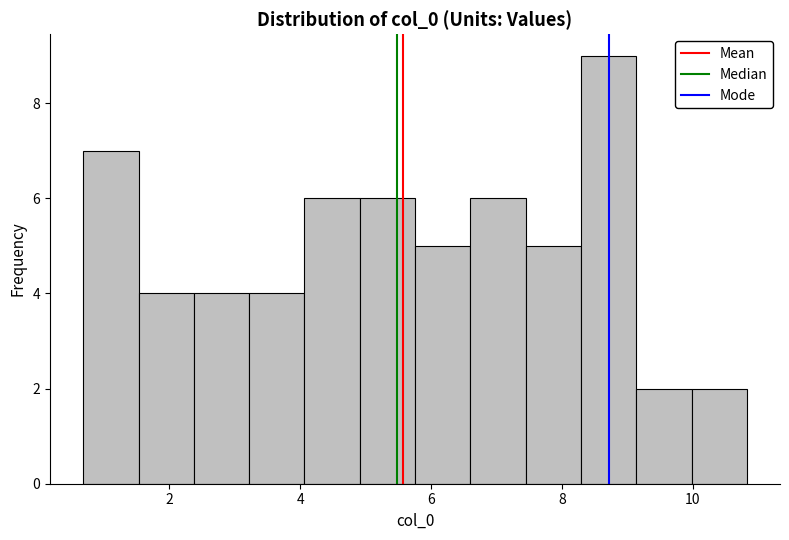

Reading left to right, list every bar in this chart as the range it spans on the x-axis followed by its height. Neither the bar edges nor the heights are printed on the chart, so give them approximately, as read against the axes.

0.6 to 1.6: 7
1.6 to 2.4: 4
2.4 to 3.2: 4
3.2 to 4.0: 4
4.0 to 5.0: 6
5.0 to 5.8: 6
5.8 to 6.6: 5
6.6 to 7.4: 6
7.4 to 8.2: 5
8.2 to 9.2: 9
9.2 to 10.0: 2
10.0 to 10.8: 2